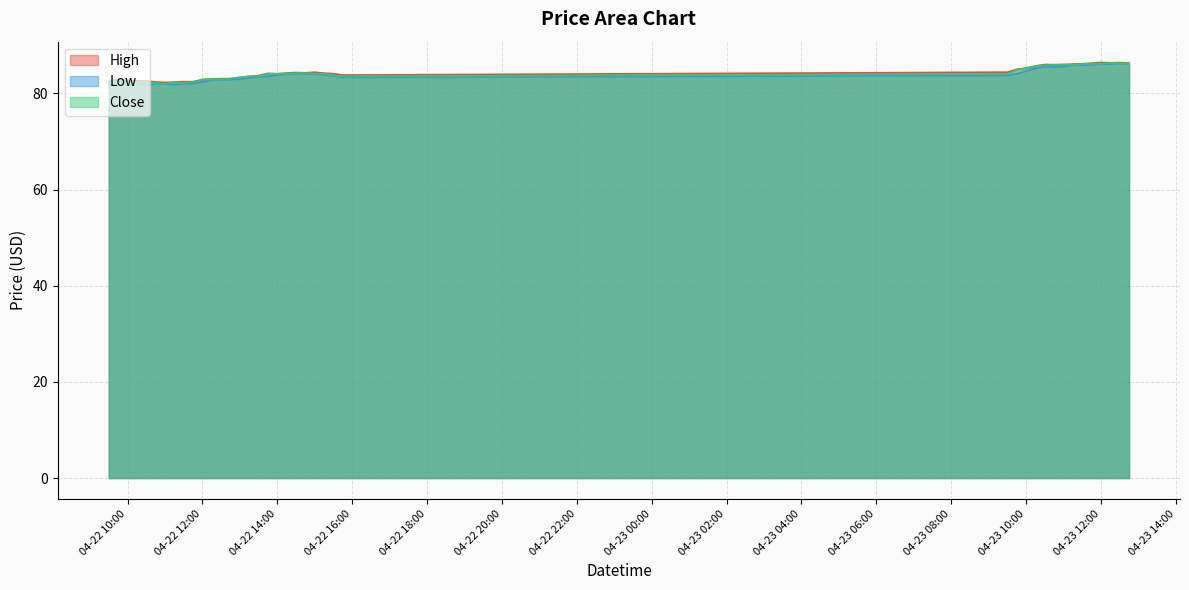

What is the sum of all Close values?

3362.1